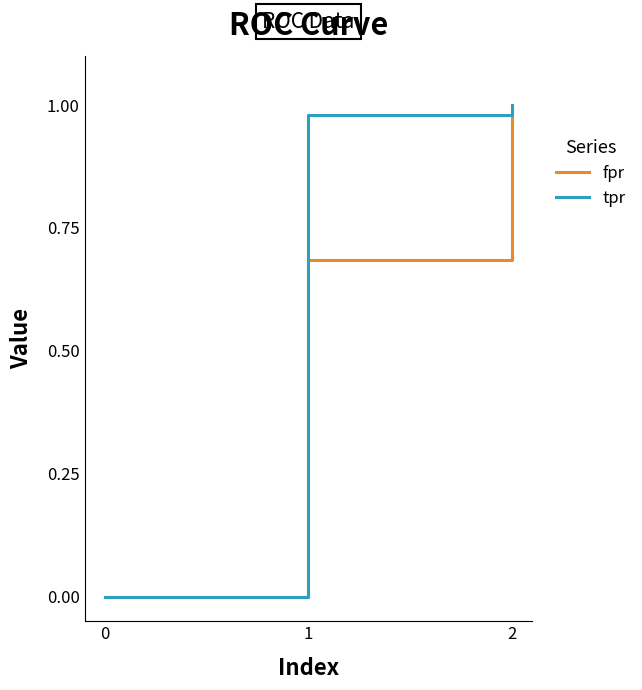

Is the value of fpr at 0 greater than the value of tpr at 1?

No